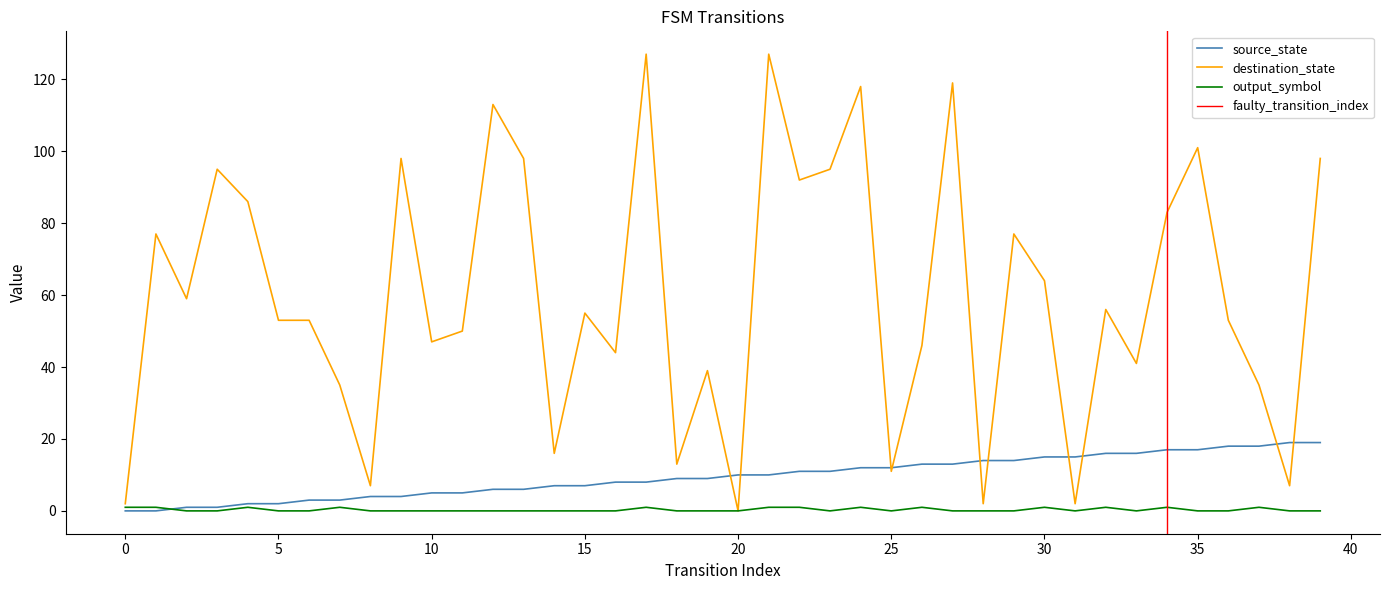

Reading left to right, extract all data points from this chart.

source_state: 0	0	1	1	2	2	3	3	4	4	5	5	6	6	7	7	8	8	9	9	10	10	11	11	12	12	13	13	14	14	15	15	16	16	17	17	18	18	19	19
destination_state: 2	77	59	95	86	53	53	35	7	98	47	50	113	98	16	55	44	127	13	39	0	127	92	95	118	11	46	119	2	77	64	2	56	41	83	101	53	35	7	98
output_symbol: 1	1	0	0	1	0	0	1	0	0	0	0	0	0	0	0	0	1	0	0	0	1	1	0	1	0	1	0	0	0	1	0	1	0	1	0	0	1	0	0